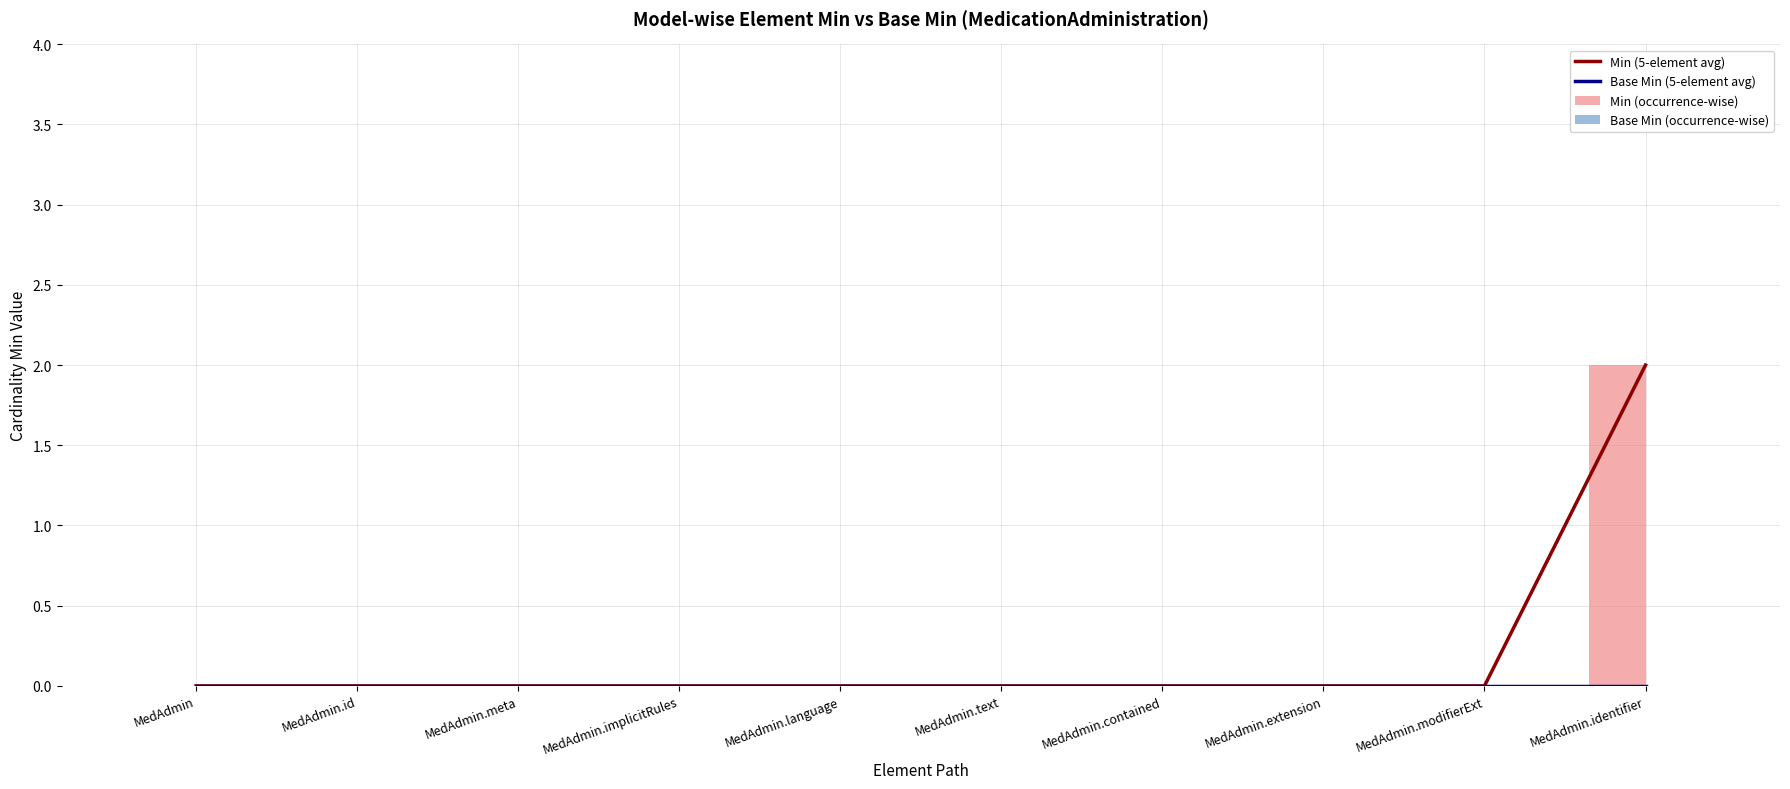

Are the bars grouped side by side (vs. stacked)?

Yes